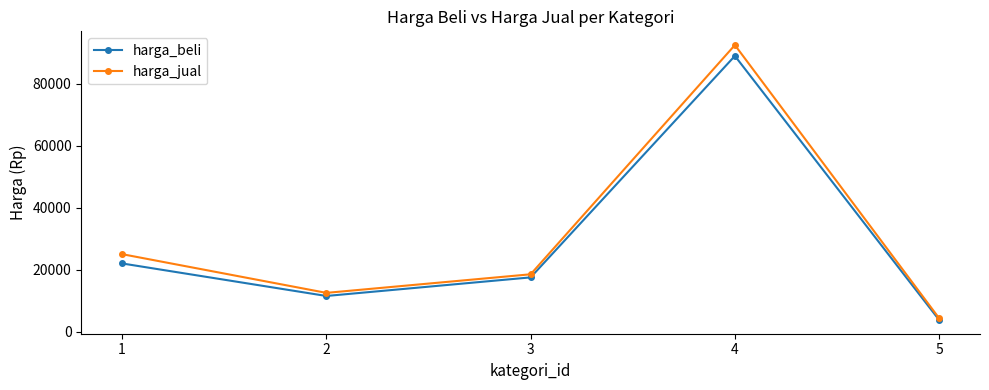

Reading left to right, transcribe all the data shown in this chart.

harga_beli: 22000	11500	17500	89000	3750
harga_jual: 25000	12500	18500	92500	4300